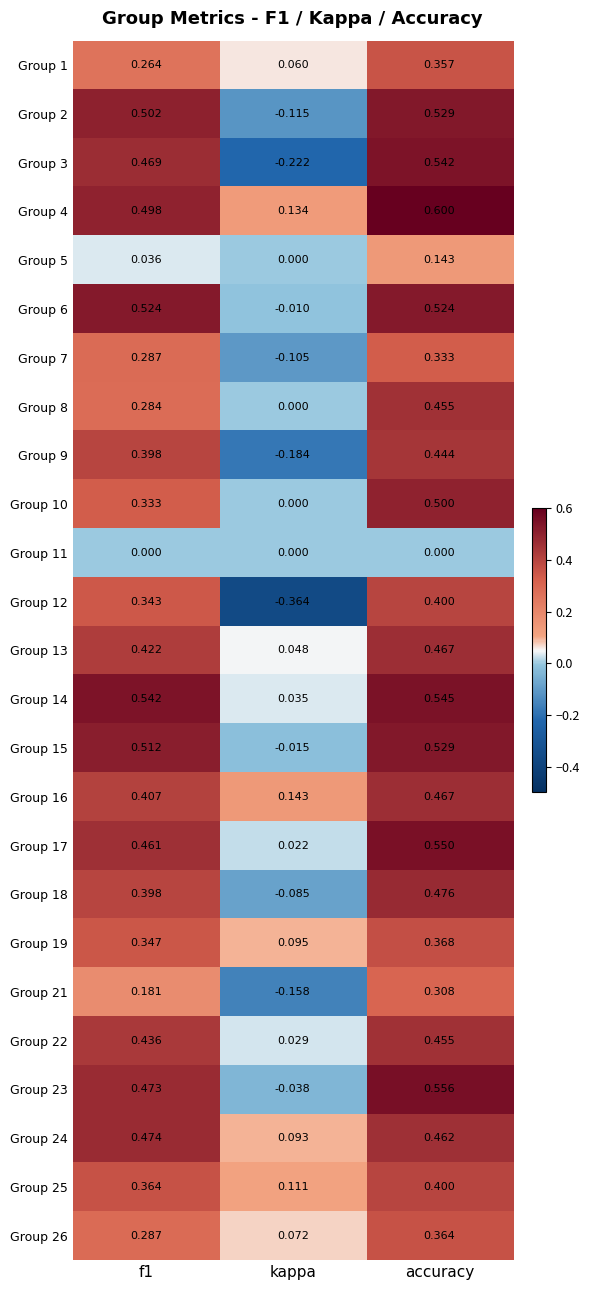

At which category is the sum across all series the highest?

accuracy